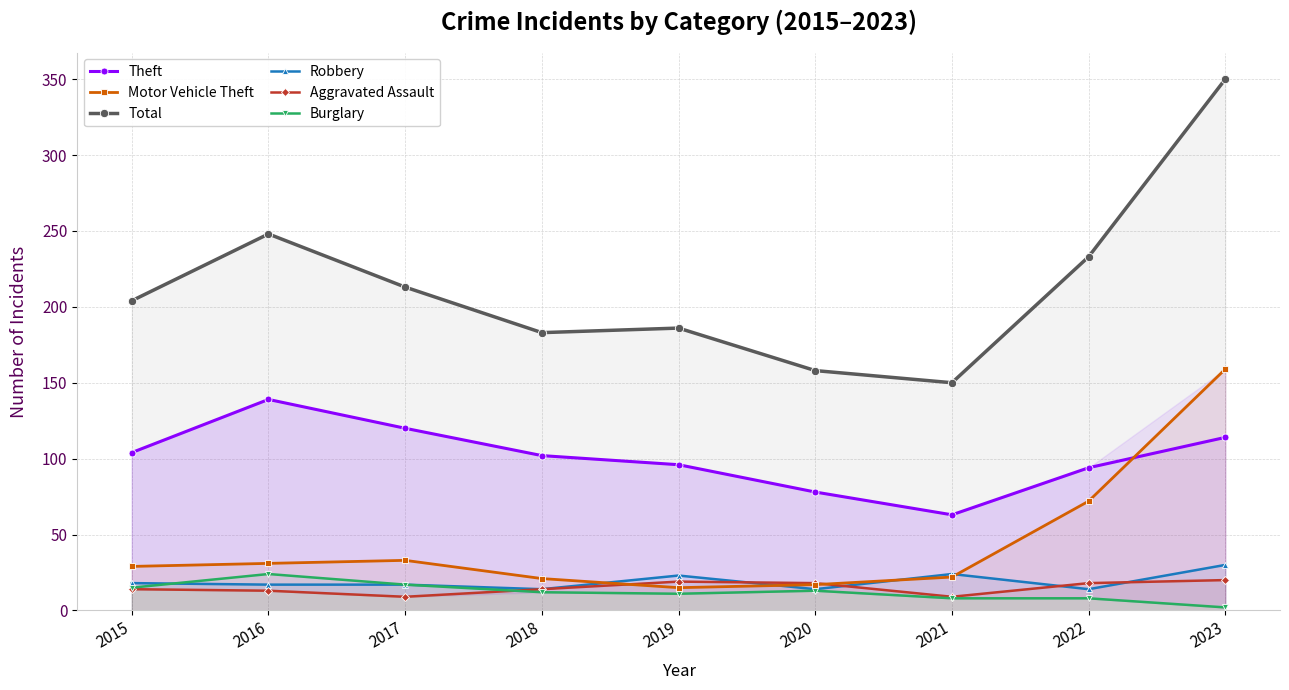

Is it true that Motor Vehicle Theft equals 43 at 2016?

False